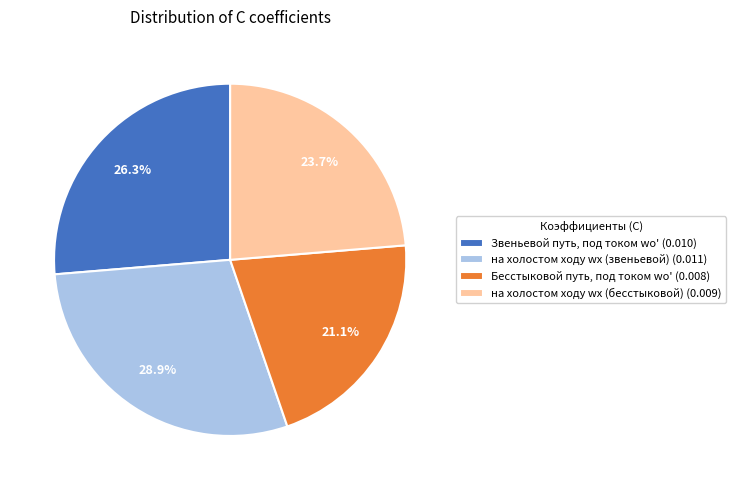

What percentage is the Бесстыковой путь, под током wо' slice, to the nearest percent?

21%